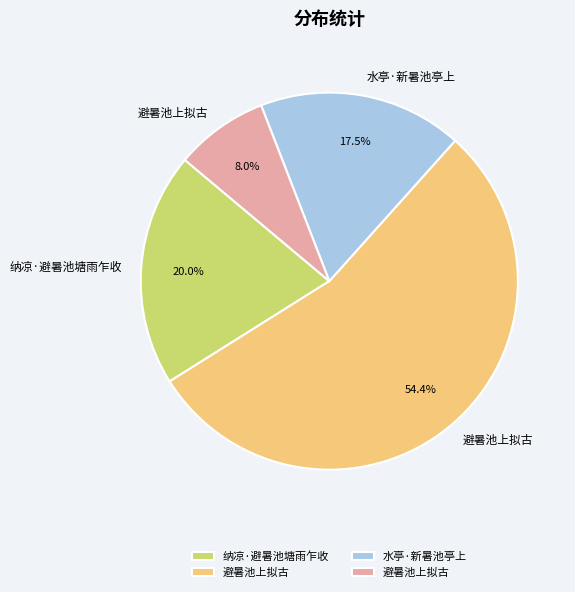

To the nearest percent, what is the difference between the largest and smallest slice percentages?

46%